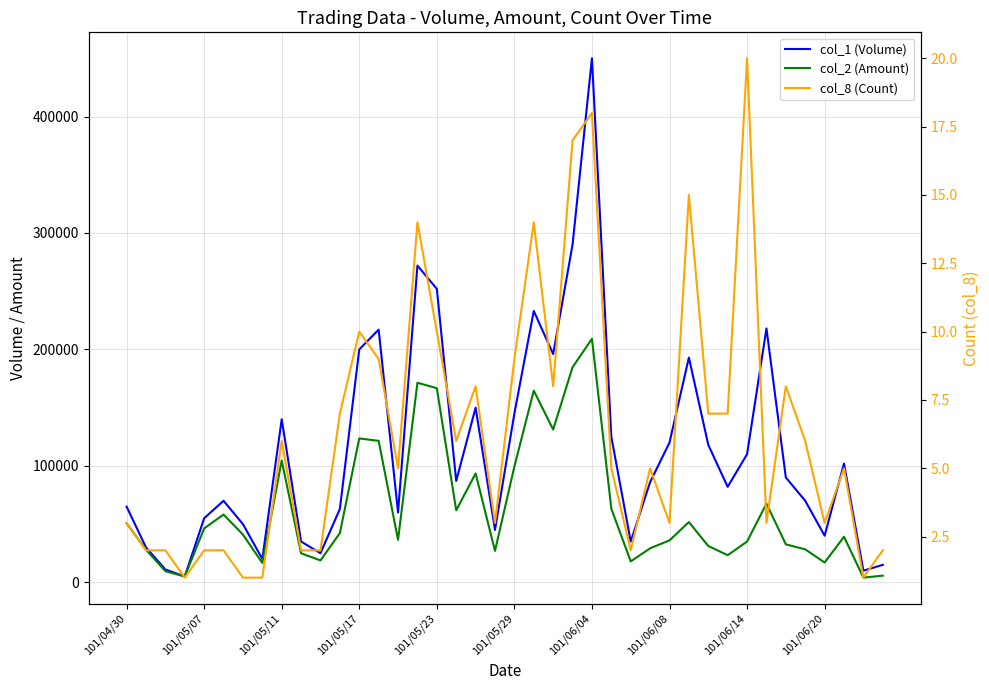

What position from the left is 101/05/17?

4